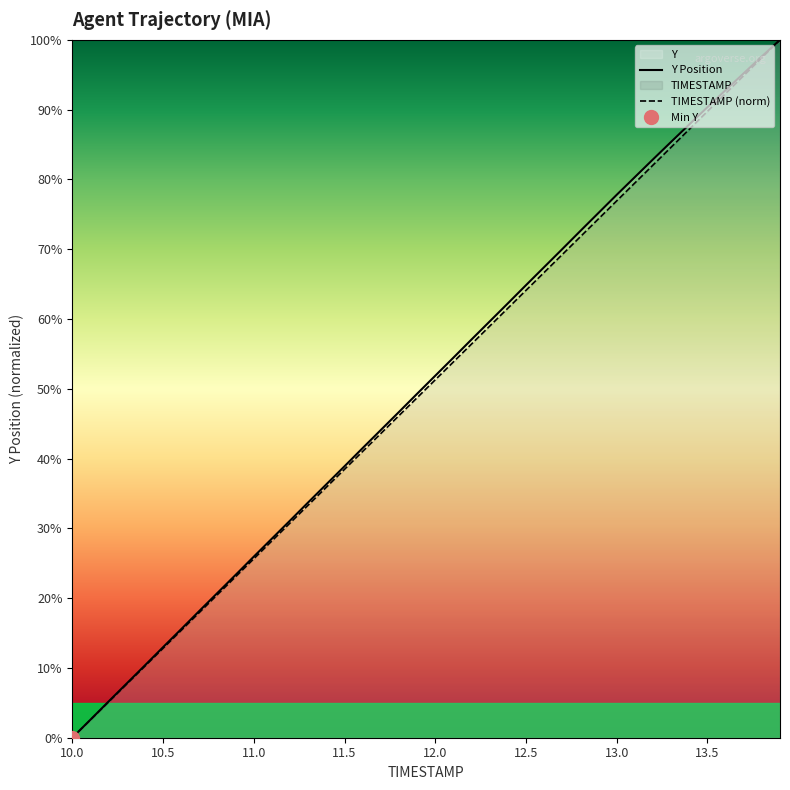

Rank the series by their average value, from highest to lowest.

Y, TIMESTAMP